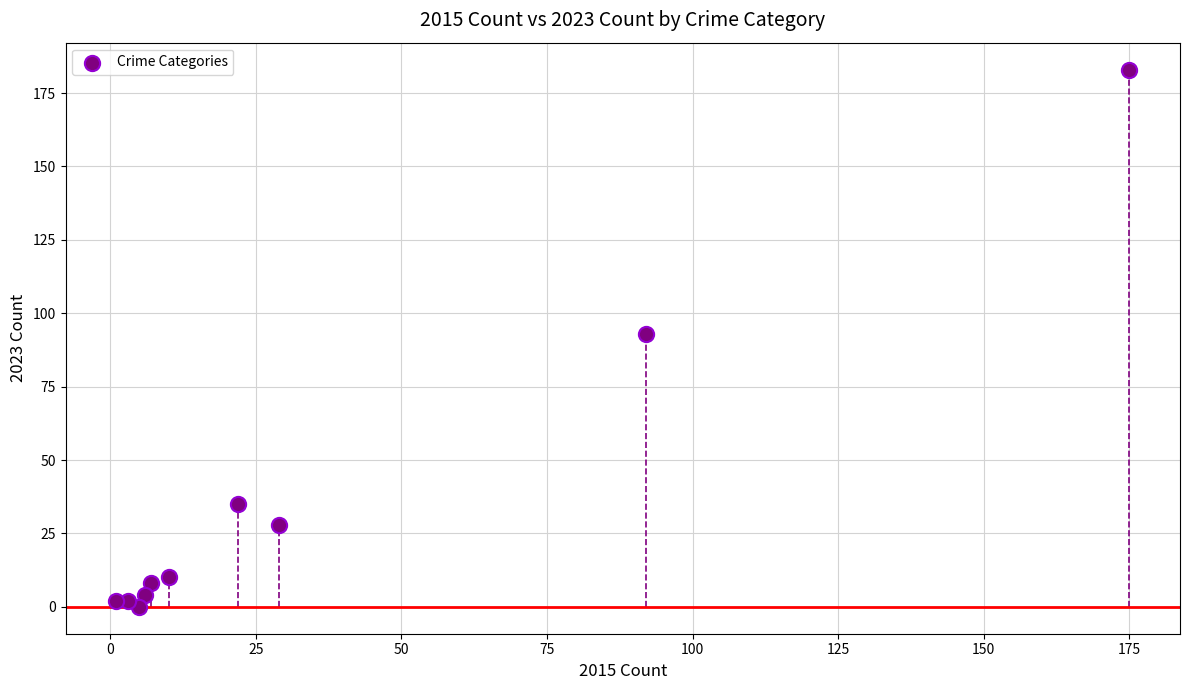

What is the range of X values (max minus min)?

174